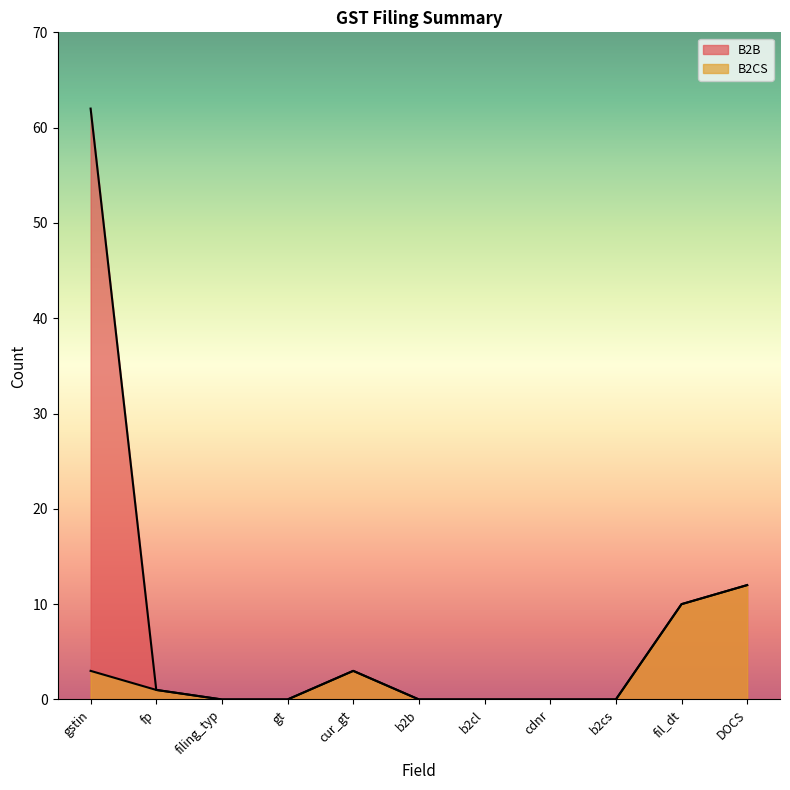

What is the maximum value for B2CS?

12